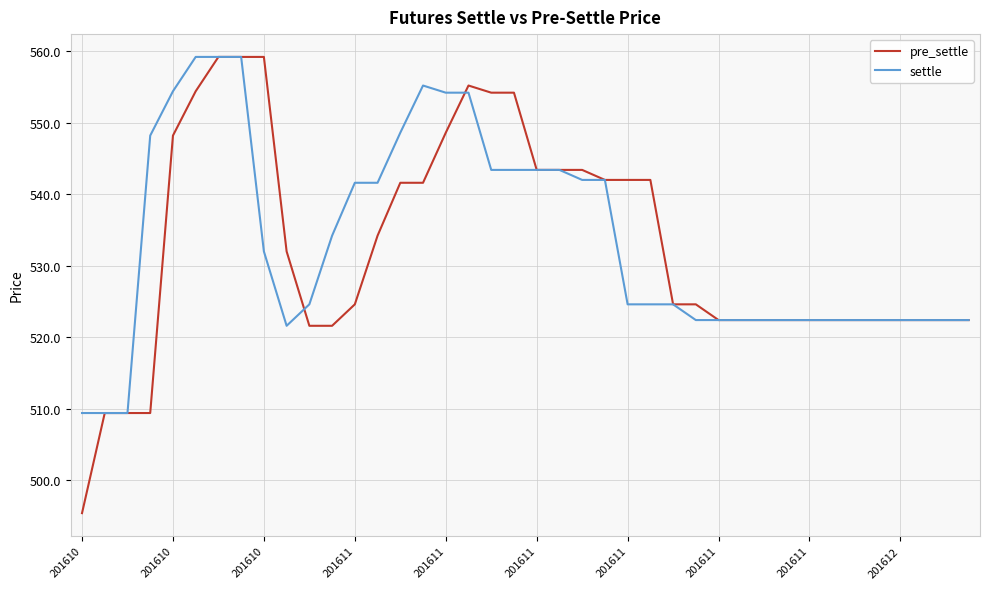

How many values in the settle series are below 524?

17